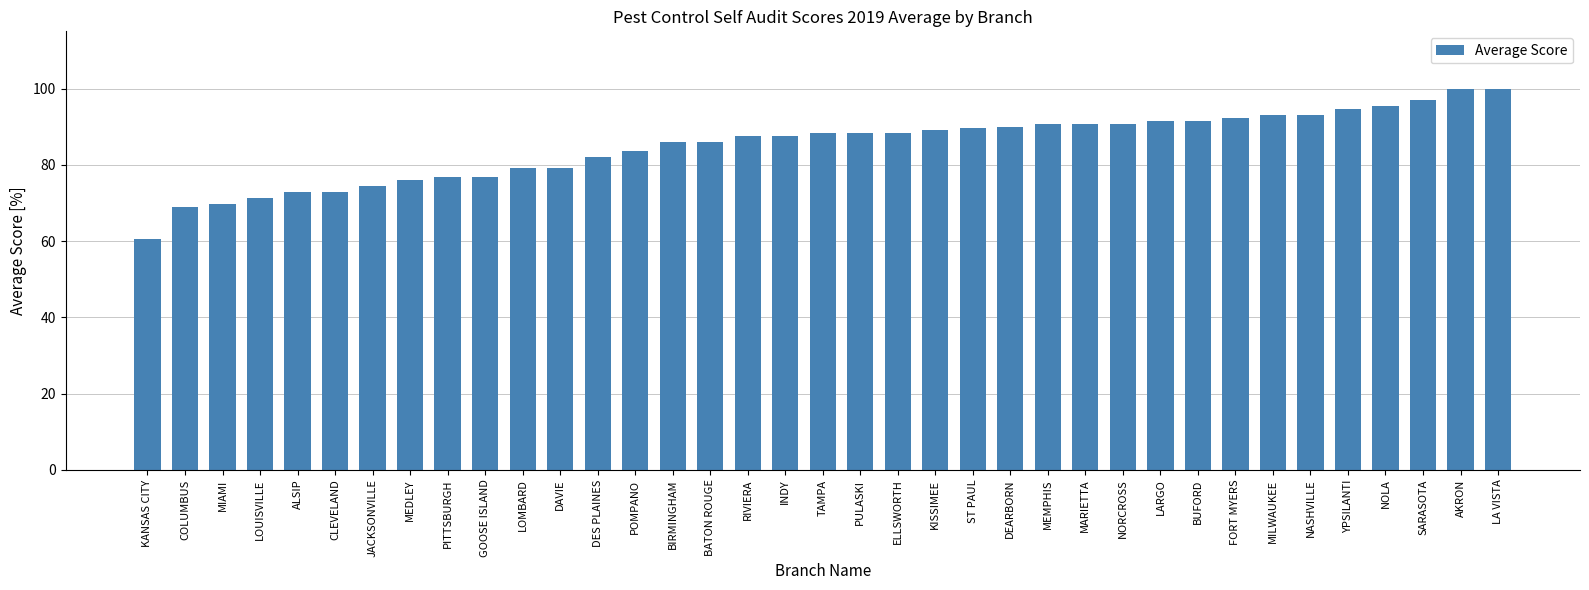

What position from the left is NOLA?

34